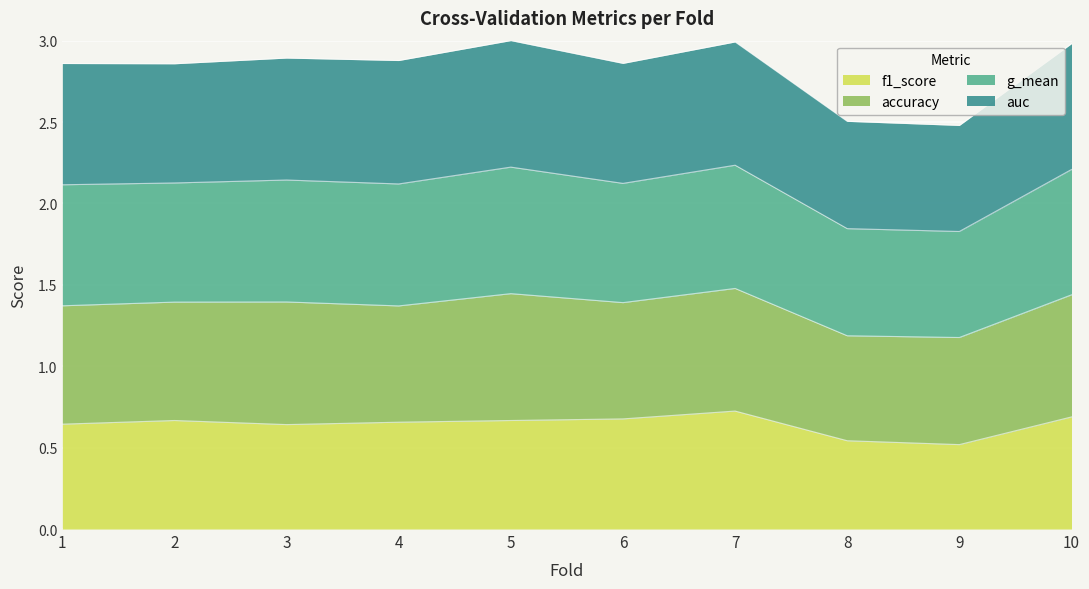

Rank the categories by g_mean value from lowest to highest.

9, 8, 2, 1, 6, 4, 3, 10, 7, 5